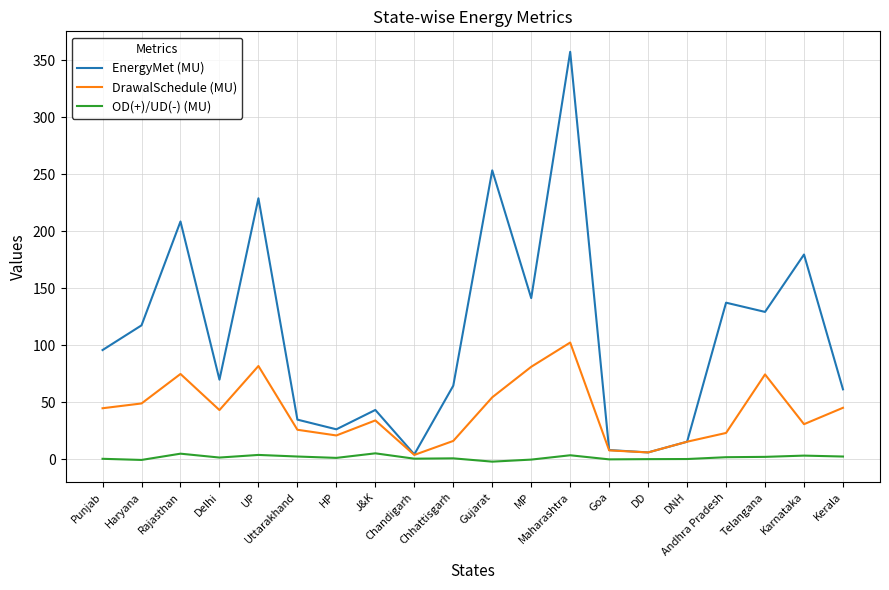

What is the average value of the OD(+)/UD(-) (MU) series?

1.3